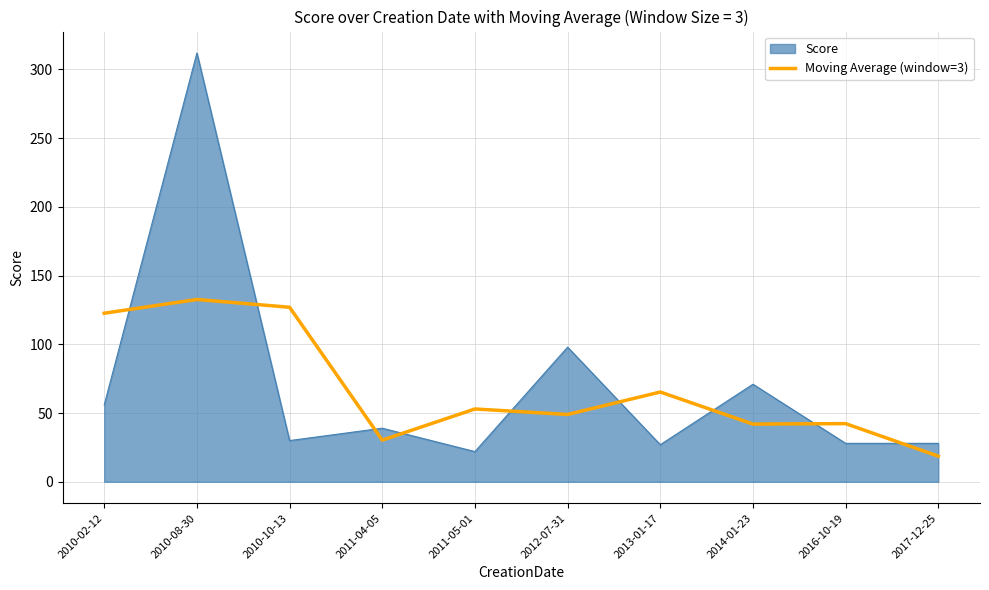

What is the difference between the maximum and minimum values in the Score series?

290.0